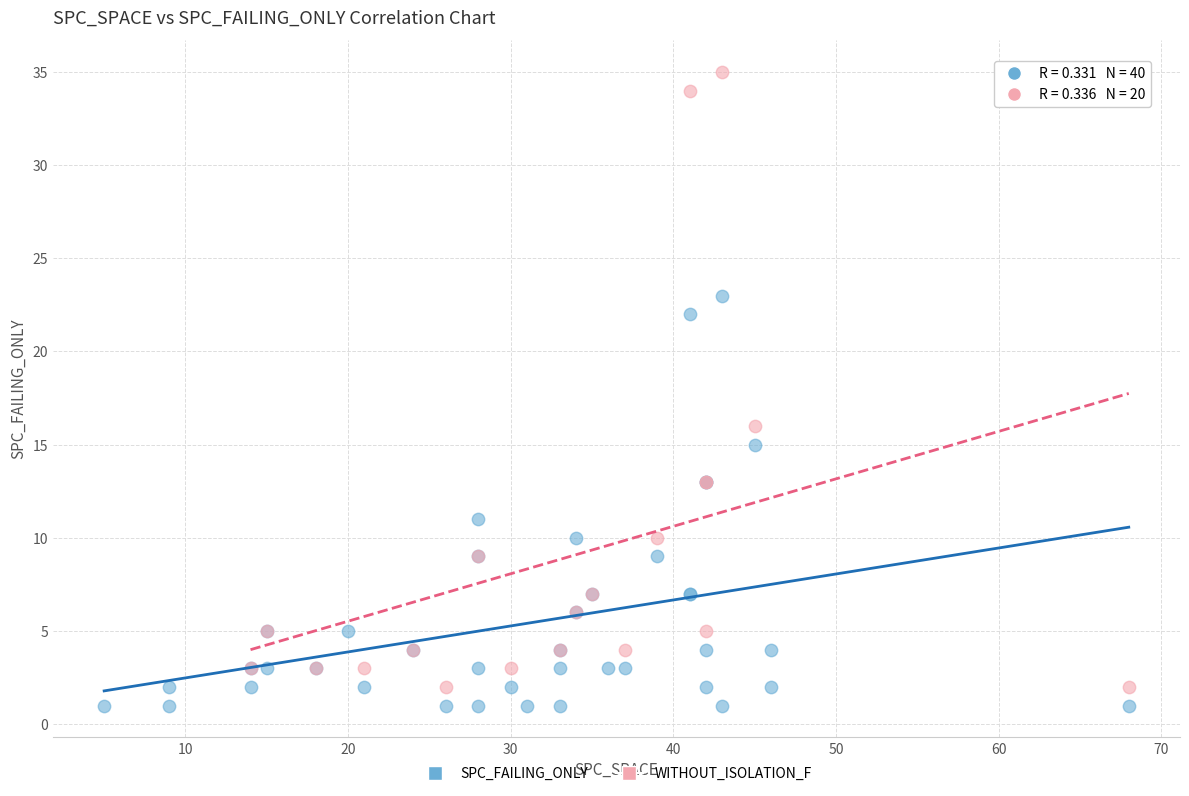

Which series has the widest spread of Y values?

WITHOUT_ISOLATION_F